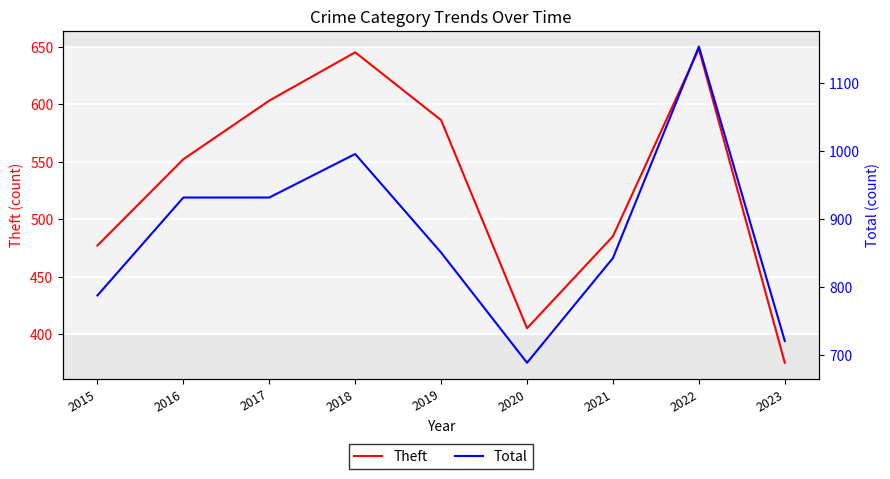

In Theft, how many points are lower than both neighbors (excluding endpoints)?

1